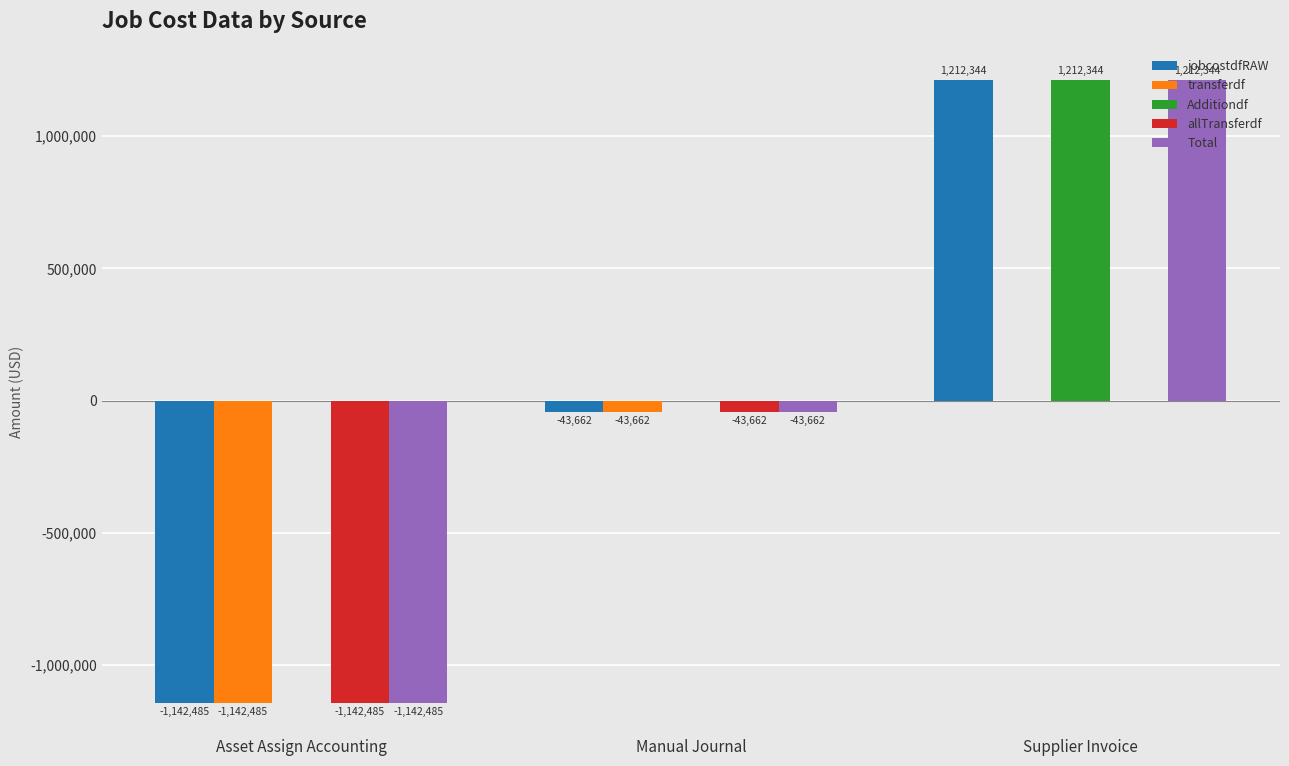

Which series has the largest total across all categories?

Additiondf